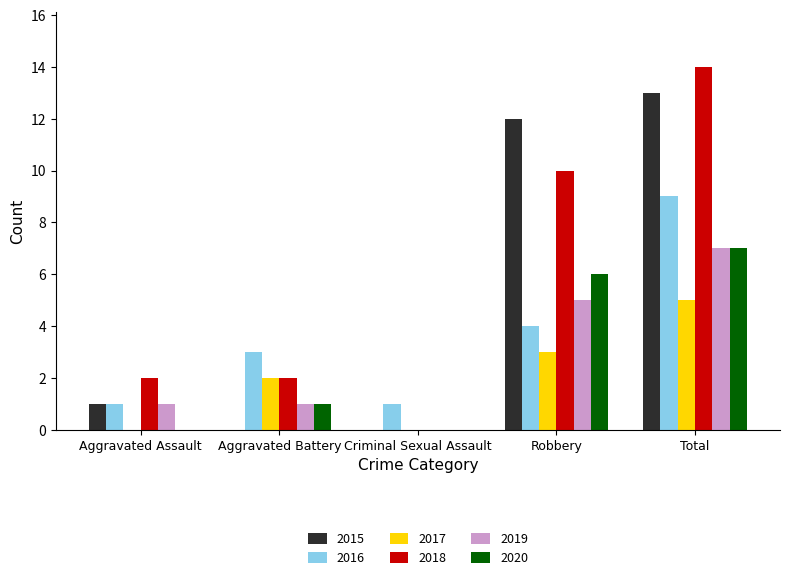

Read the 2018 value at Total.

14